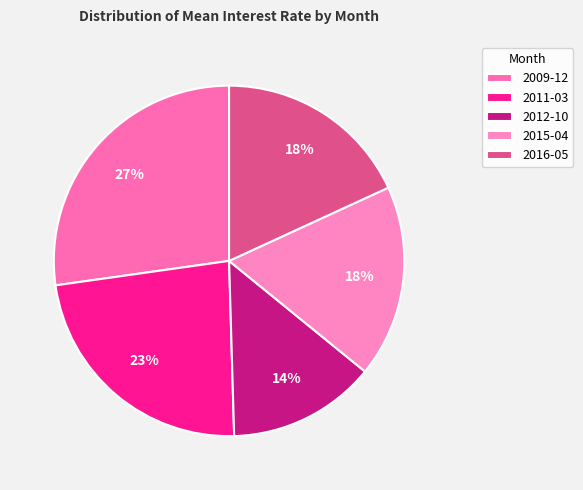

Is there a majority slice in this chart?

No